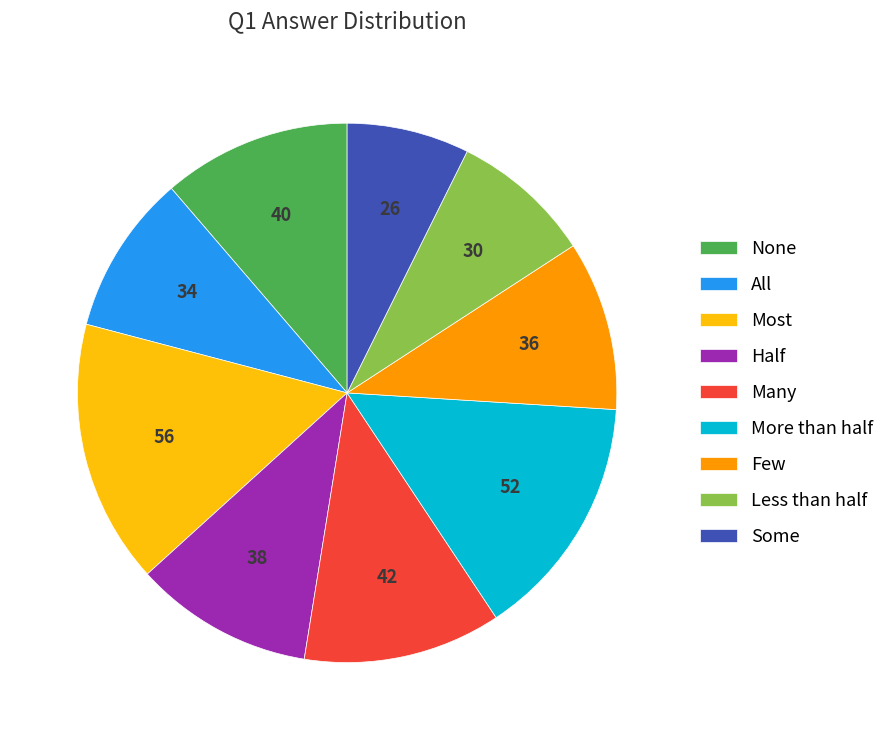

Is there a majority slice in this chart?

No